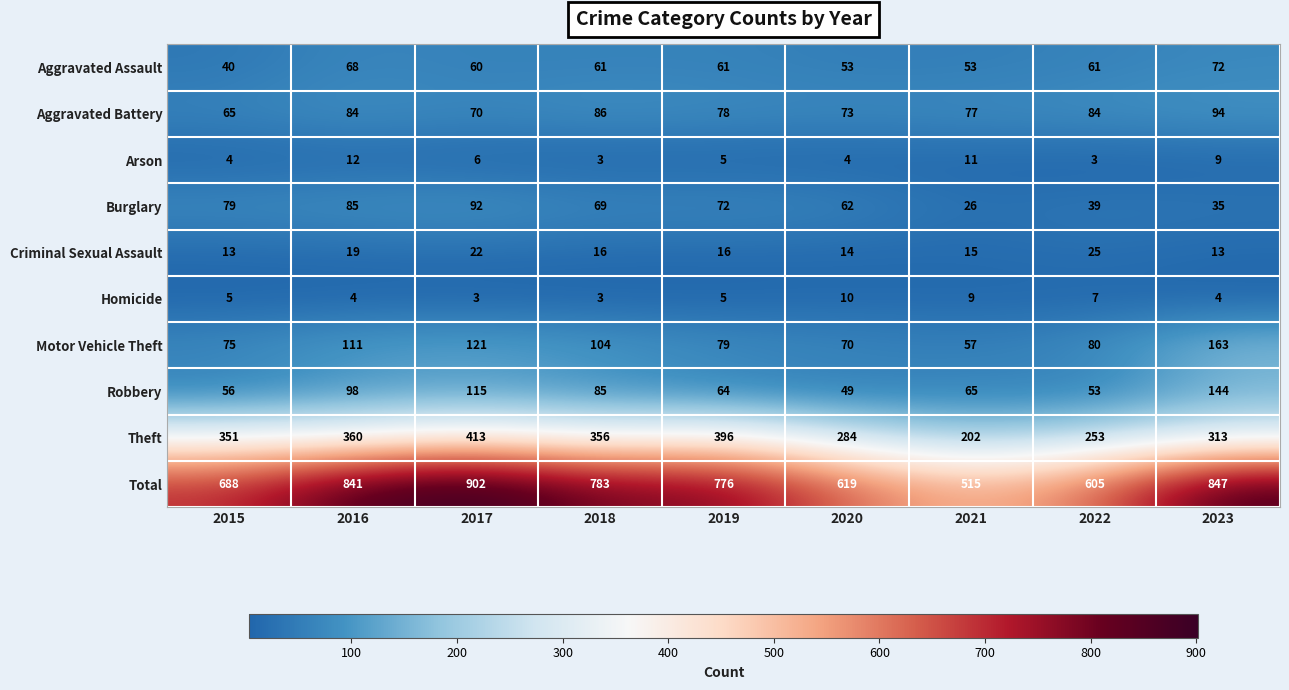

Which category has the highest value in the Theft series?

2017